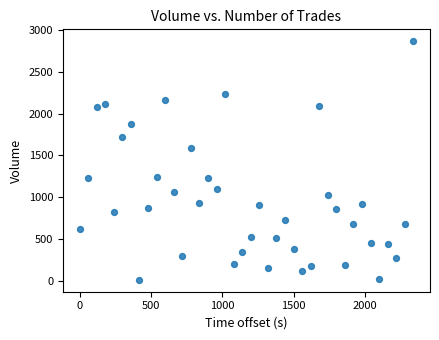

What Y value in the scatter plot is closest to 1440?

1588.6